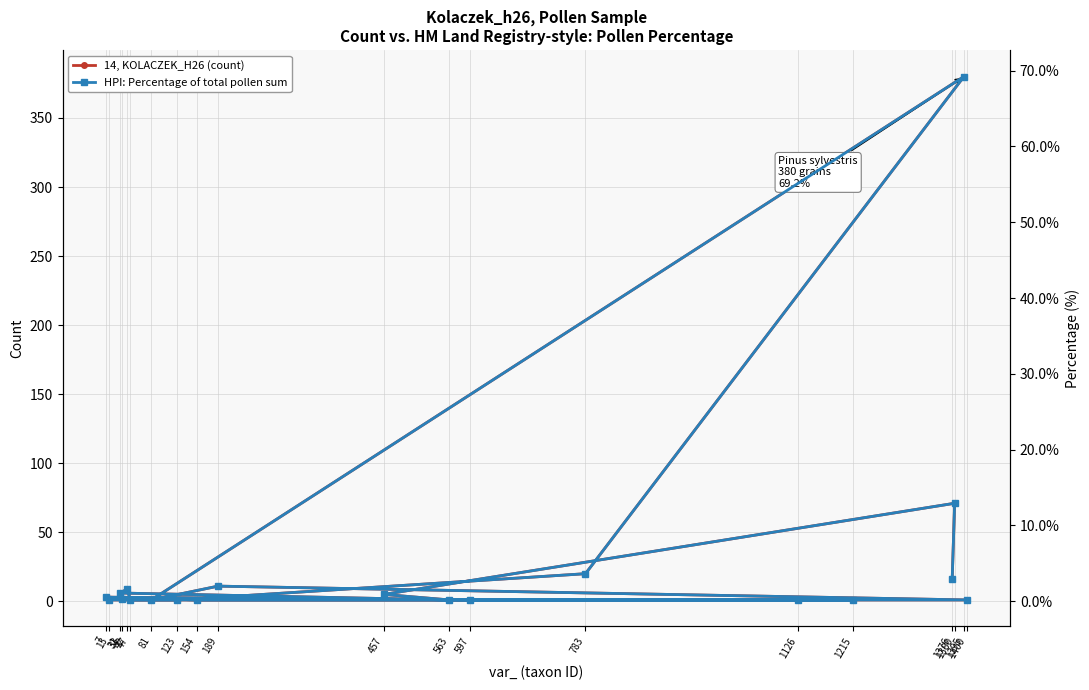

Read the 14, KOLACZEK_H26 (count) value at 7.

3